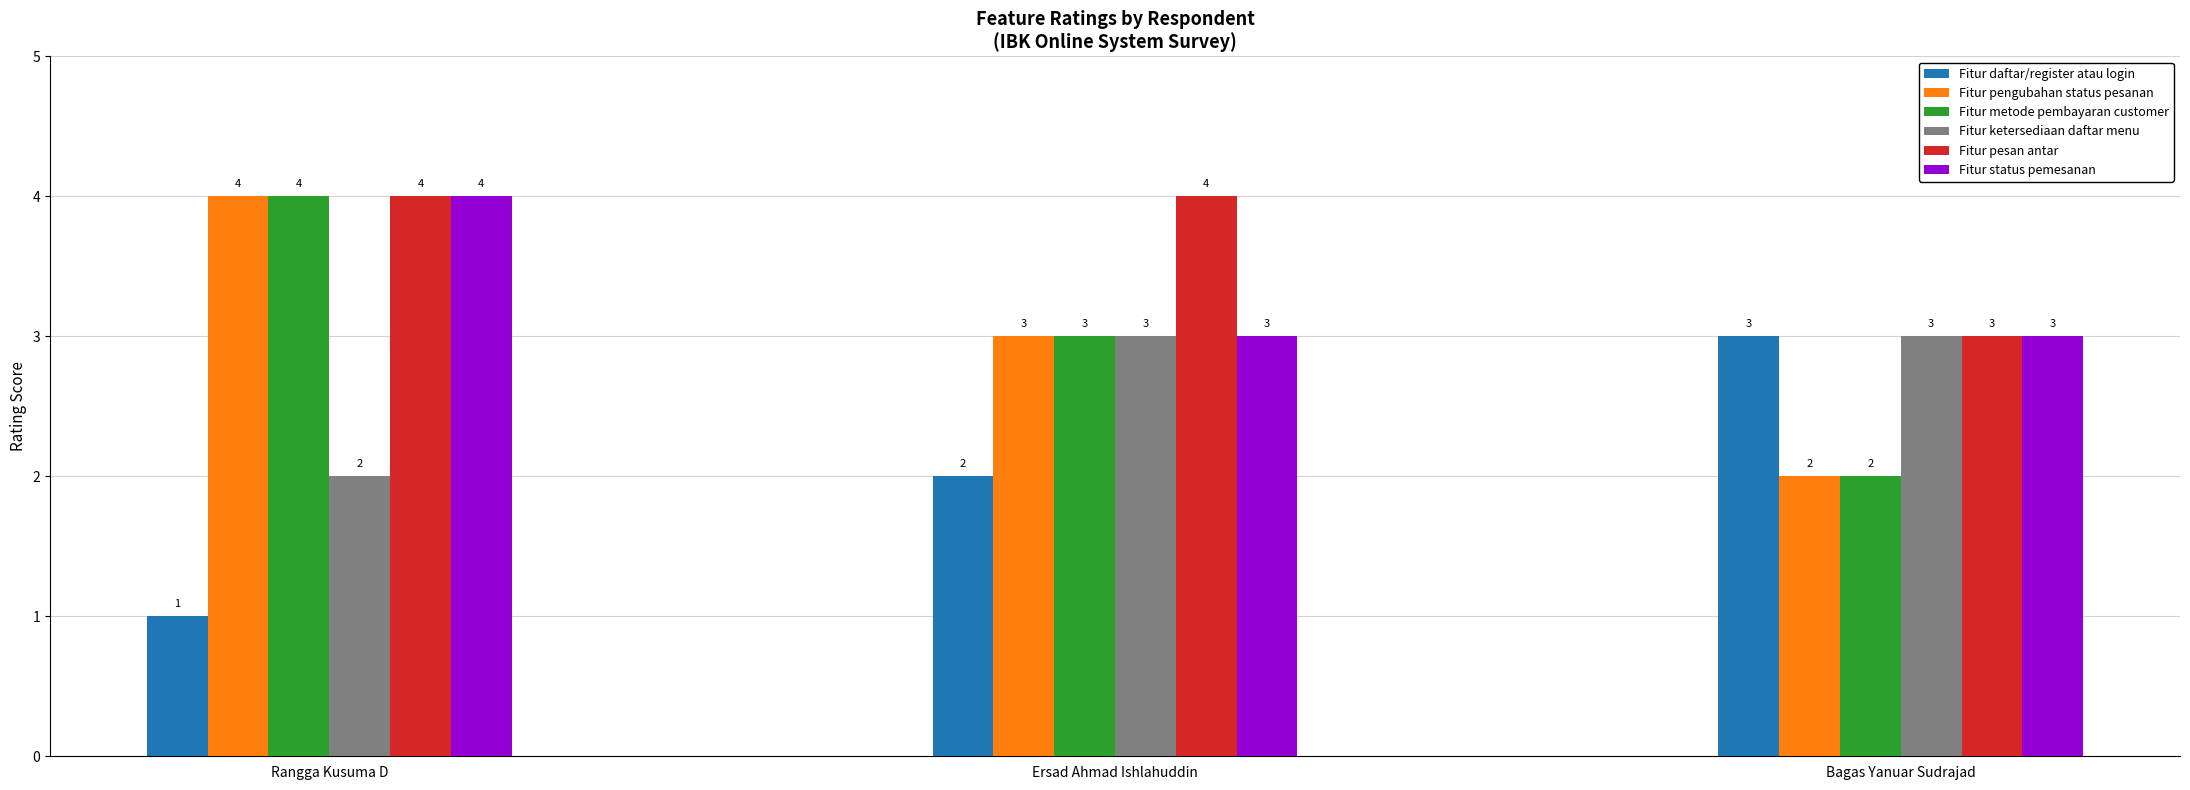

What is the label of the 2nd bar from the left?

Ersad Ahmad Ishlahuddin